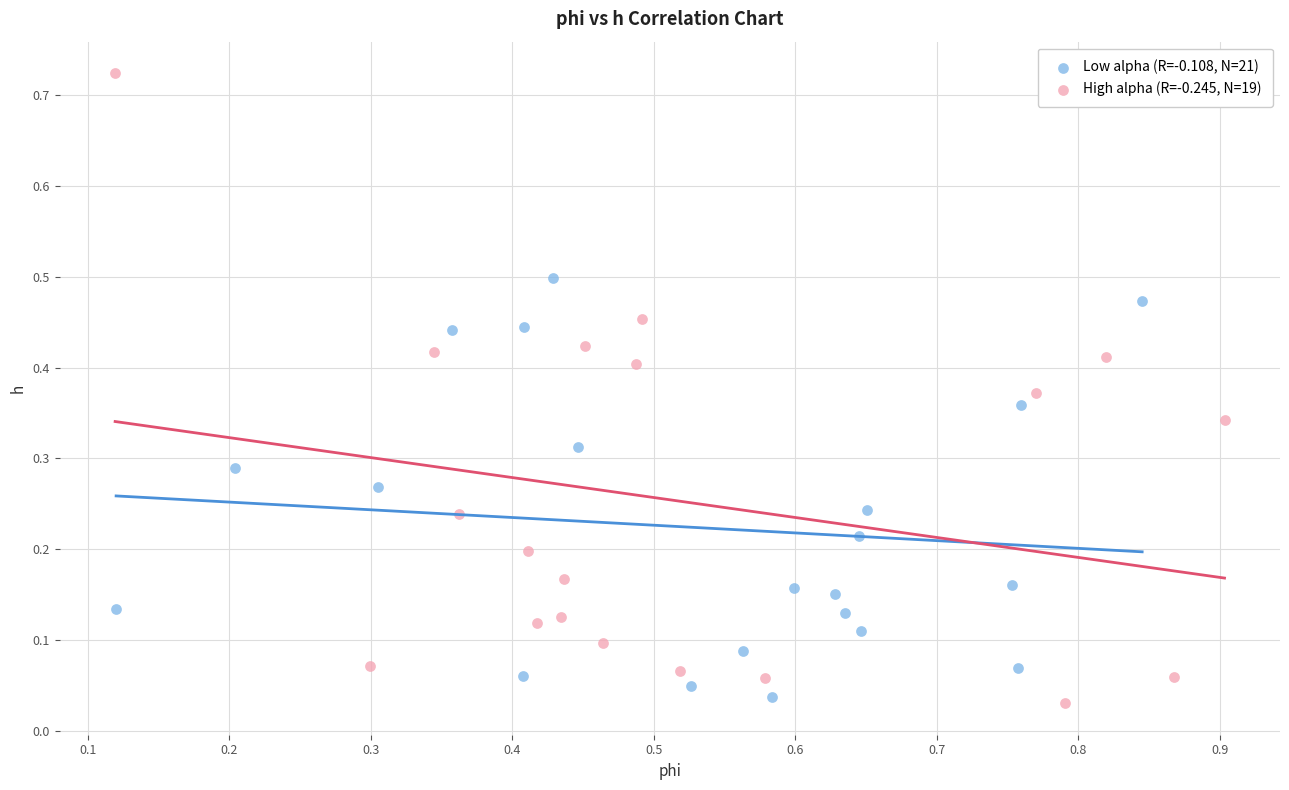

Which series reaches the maximum Y coordinate?

High alpha (R=-0.245, N=19)